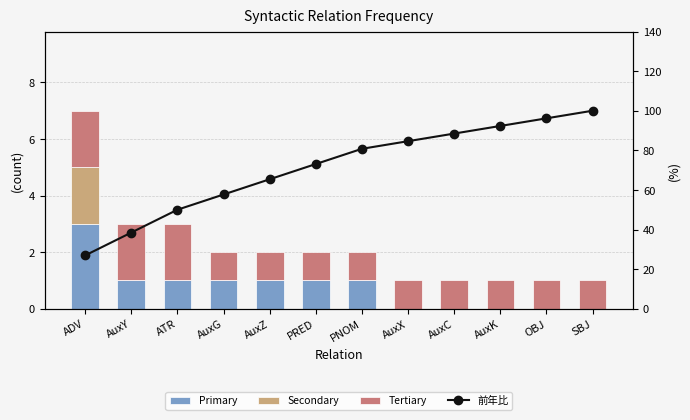

Rank the series at PNOM from highest to lowest value.

前年比, Primary, Tertiary, Secondary